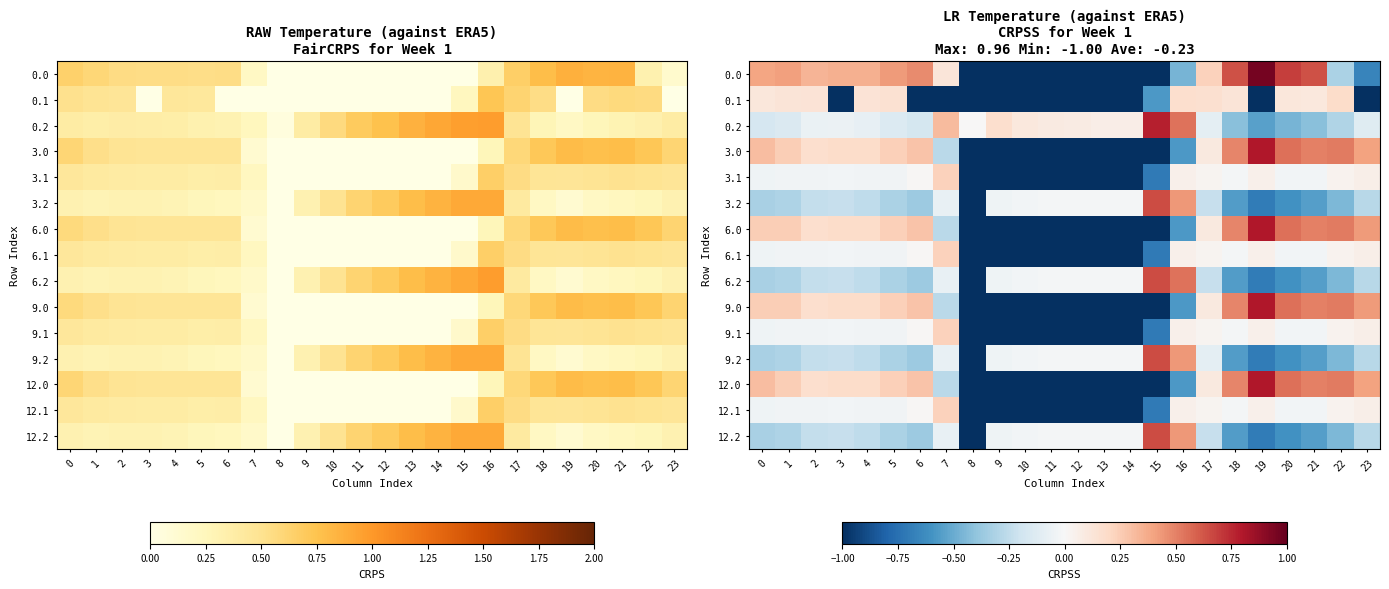

At how many categories does at least one series exceed 0?

23